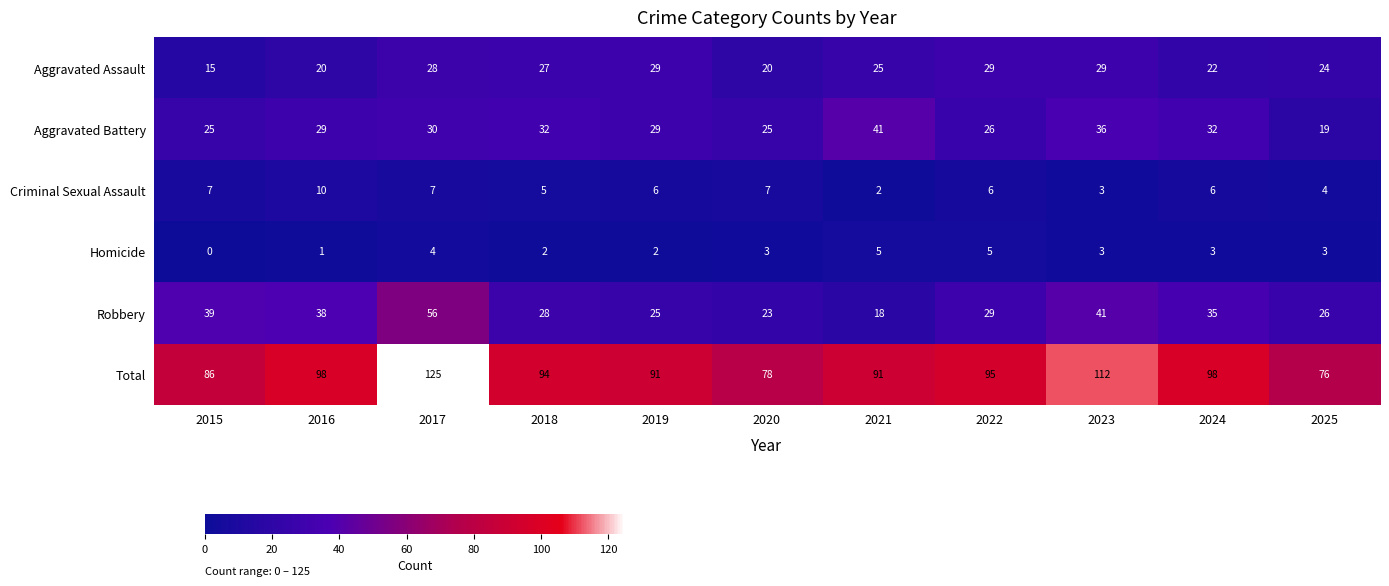

What is the spread (max minus min) of values at 2025?

73